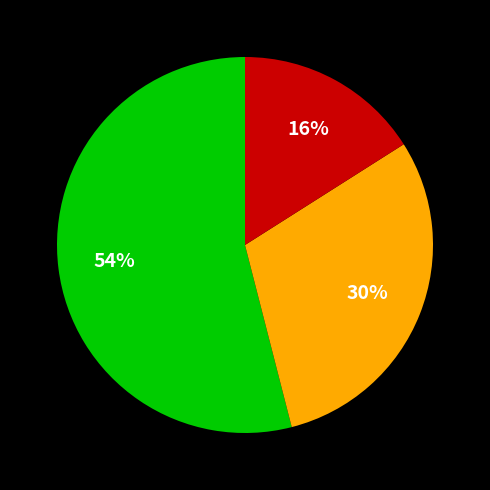

How many slices are in this pie chart?

3